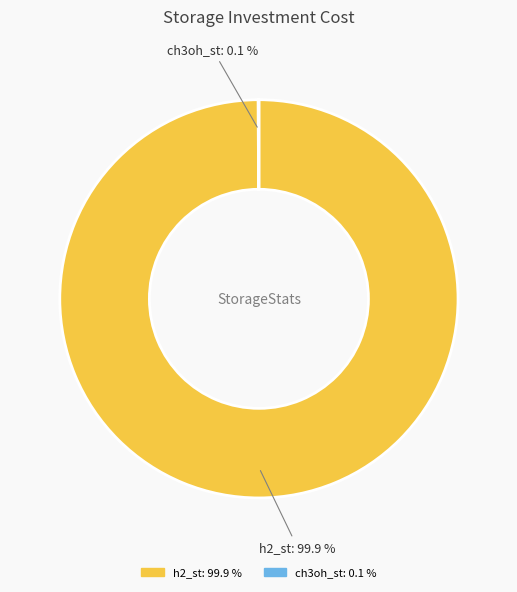

Which slice represents more than half of the pie?

h2_st